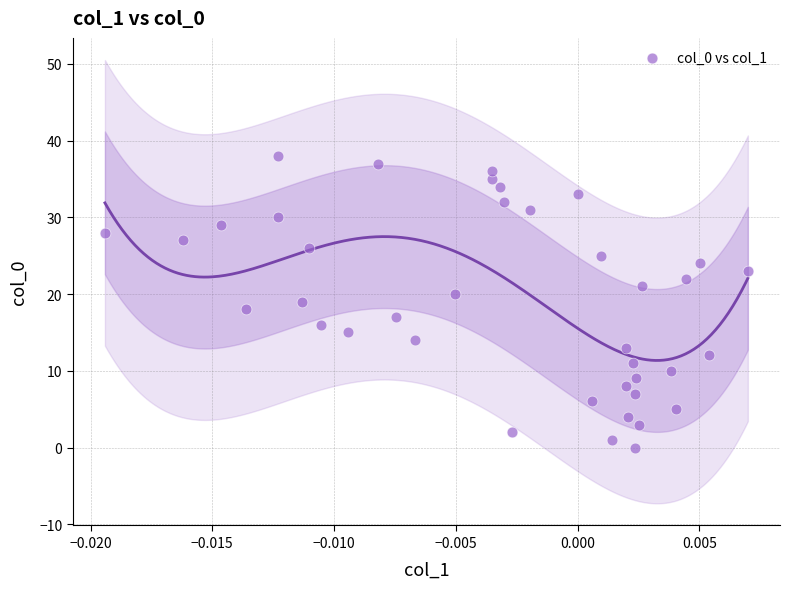

What is the range of Y values (max minus min)?

38